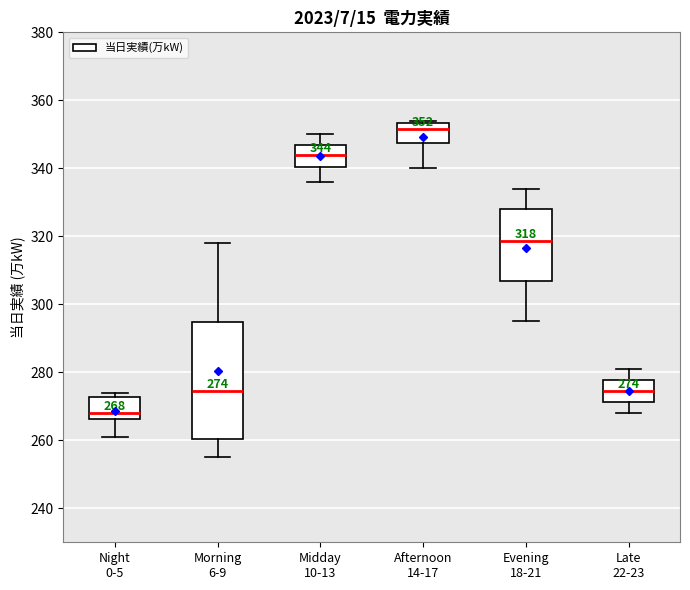

Which box has the lowest median line?

Night 0-5